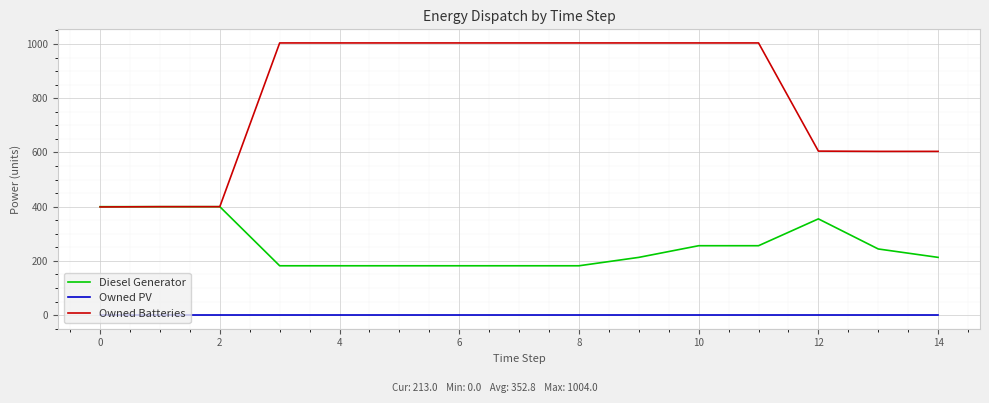

Rank the series by their maximum value, from lowest to highest.

Owned PV, Diesel Generator, Owned Batteries